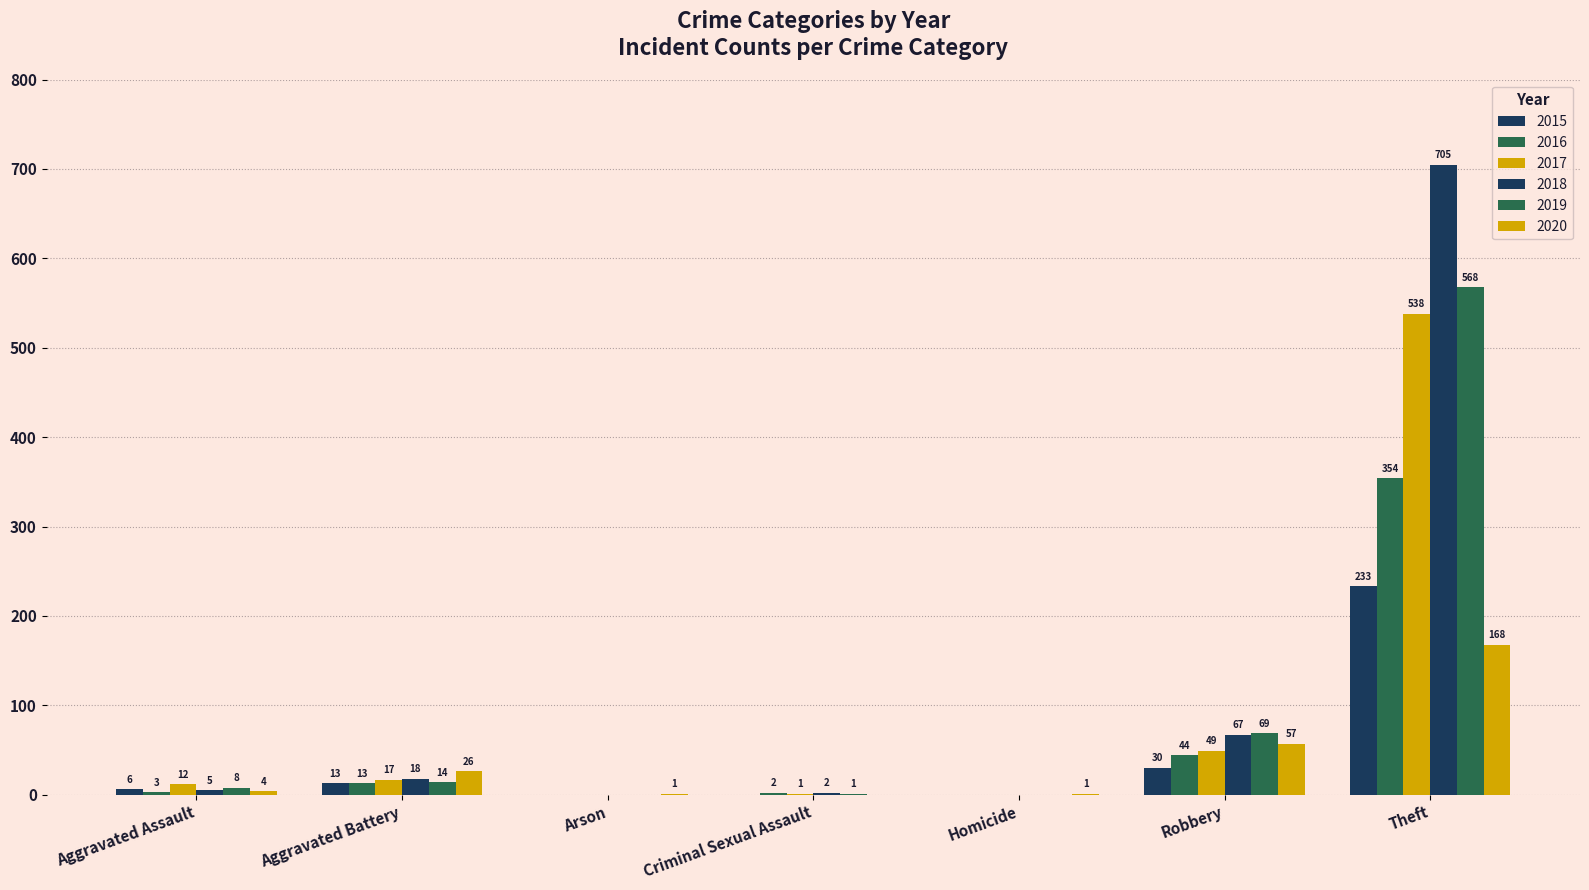

Reading right to left, what are all the values shown in this chart?

2015: 233	30	0	0	0	13	6
2016: 354	44	0	2	0	13	3
2017: 538	49	0	1	0	17	12
2018: 705	67	0	2	0	18	5
2019: 568	69	0	1	0	14	8
2020: 168	57	1	0	1	26	4